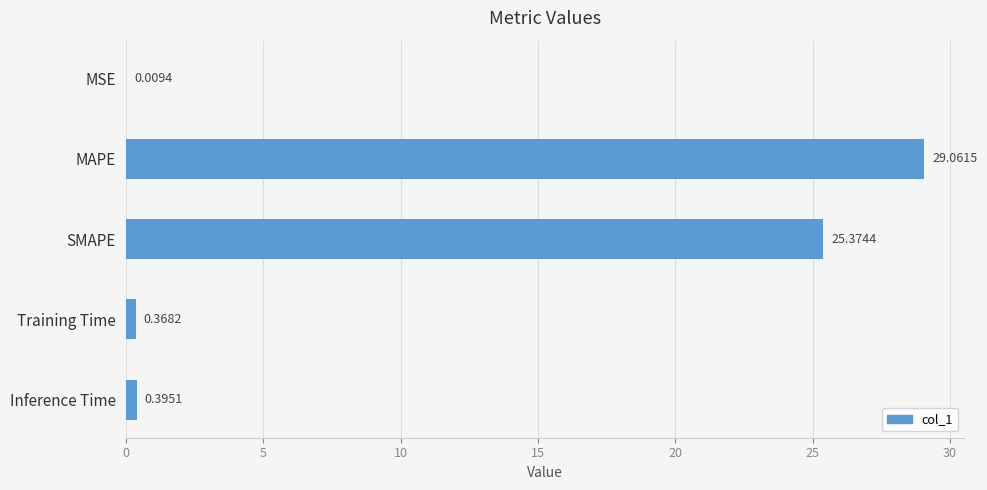

What is the sum of all values?

55.2